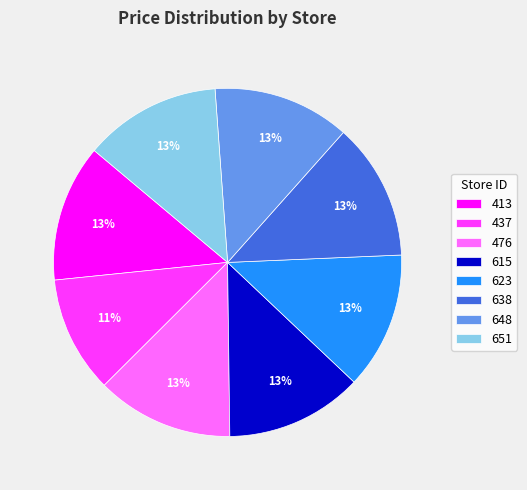

What percentage is the 413 slice, to the nearest percent?

13%